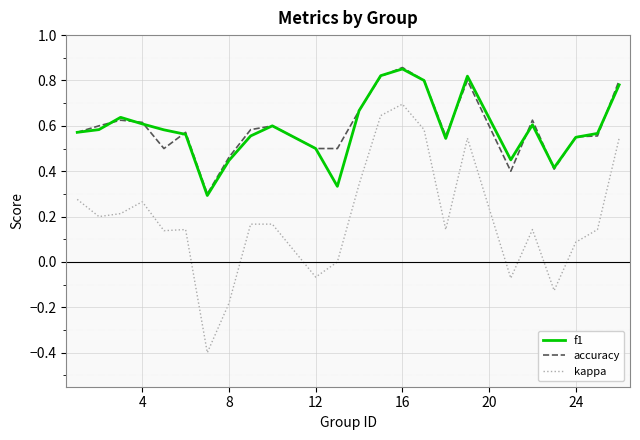

True or false: kappa and accuracy cross at least once.

False